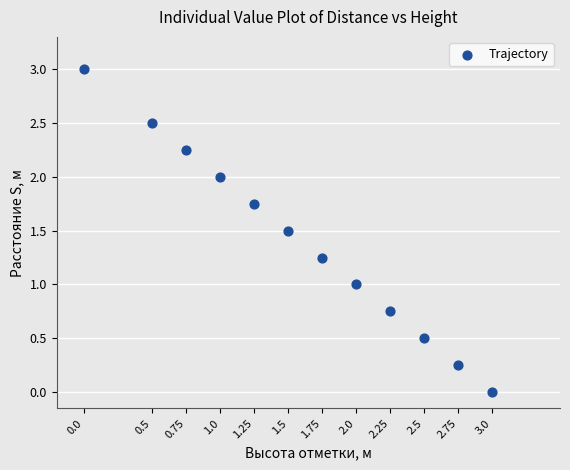

What is the average X value?

1.6